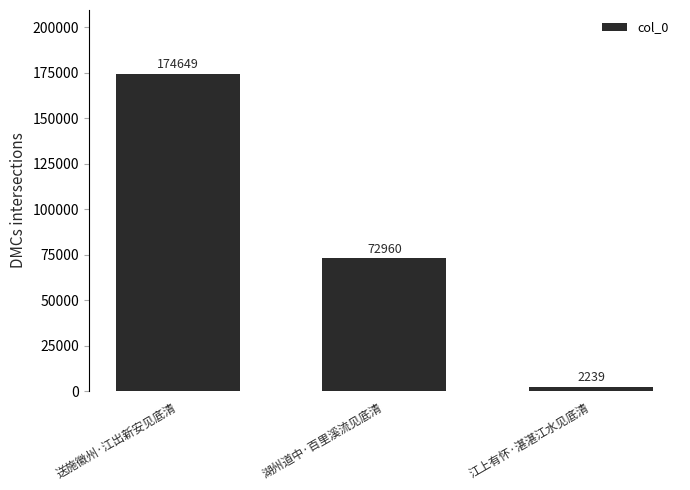

Reading left to right, list all the values displayed in this chart.

174649	72960	2239